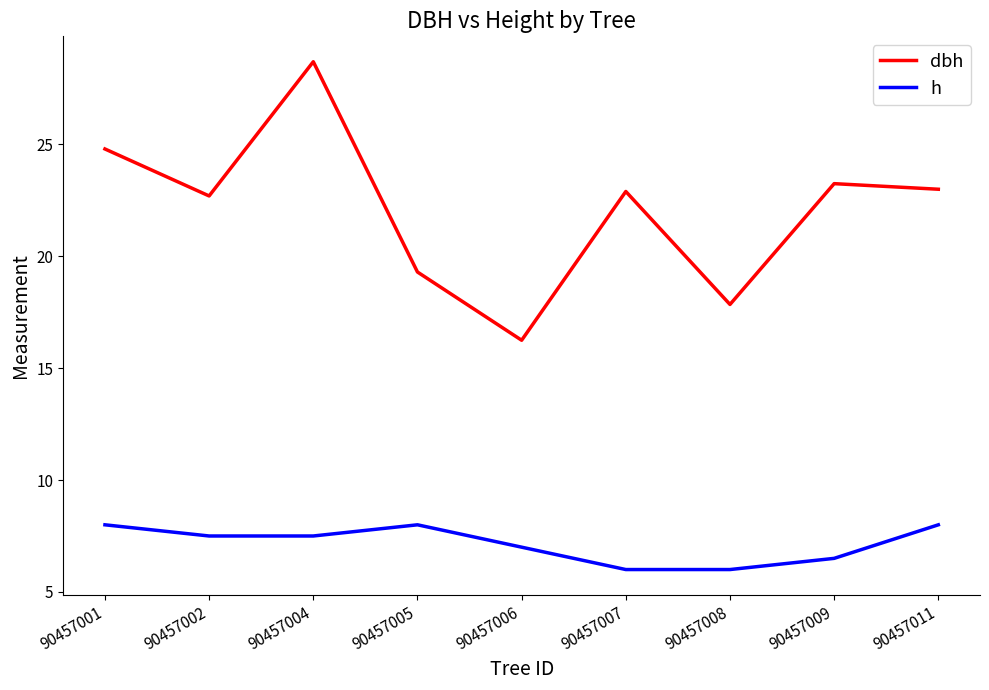

At which label does dbh first exceed 22?

90457001